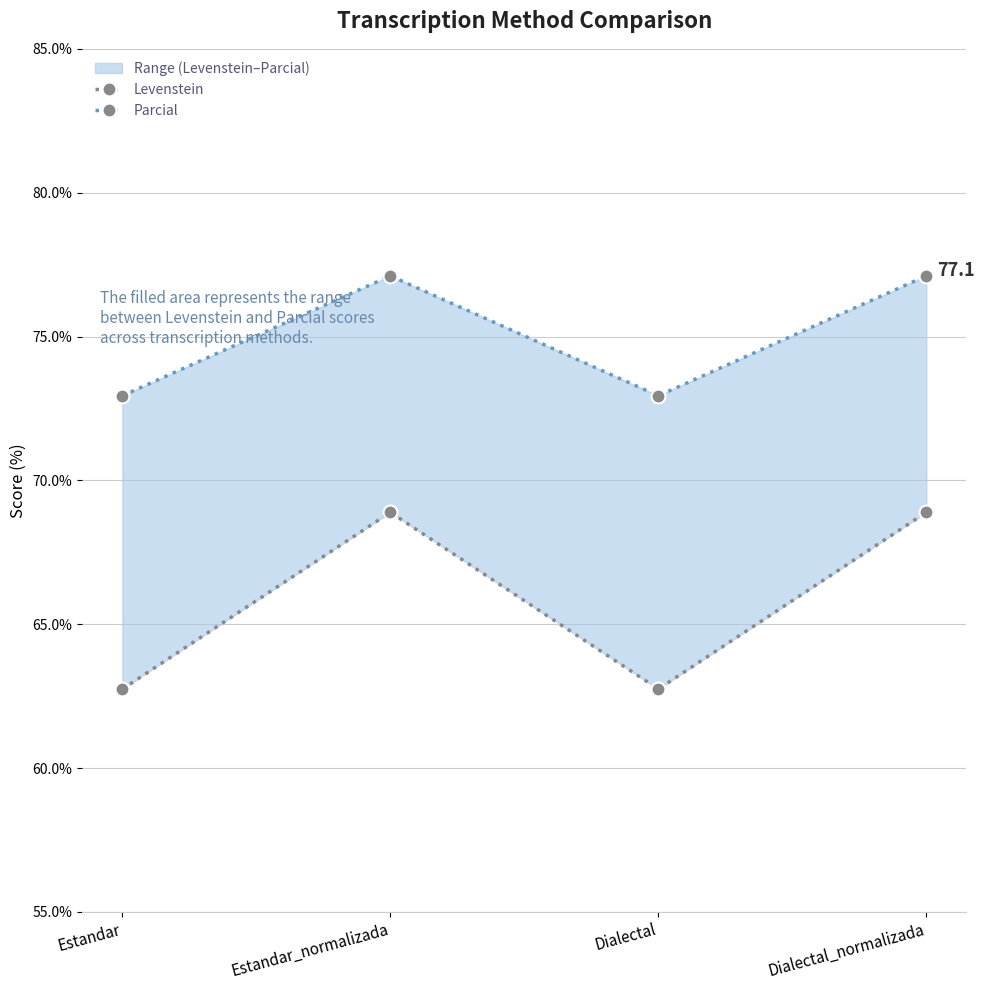

The Parcial series shows 24.6 at Dialectal. True or false?

False